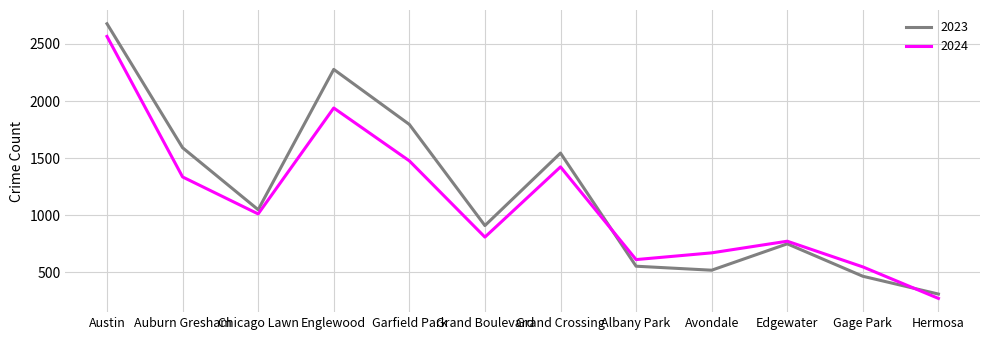

Which series changed the most between Grand Crossing and Gage Park?

2023